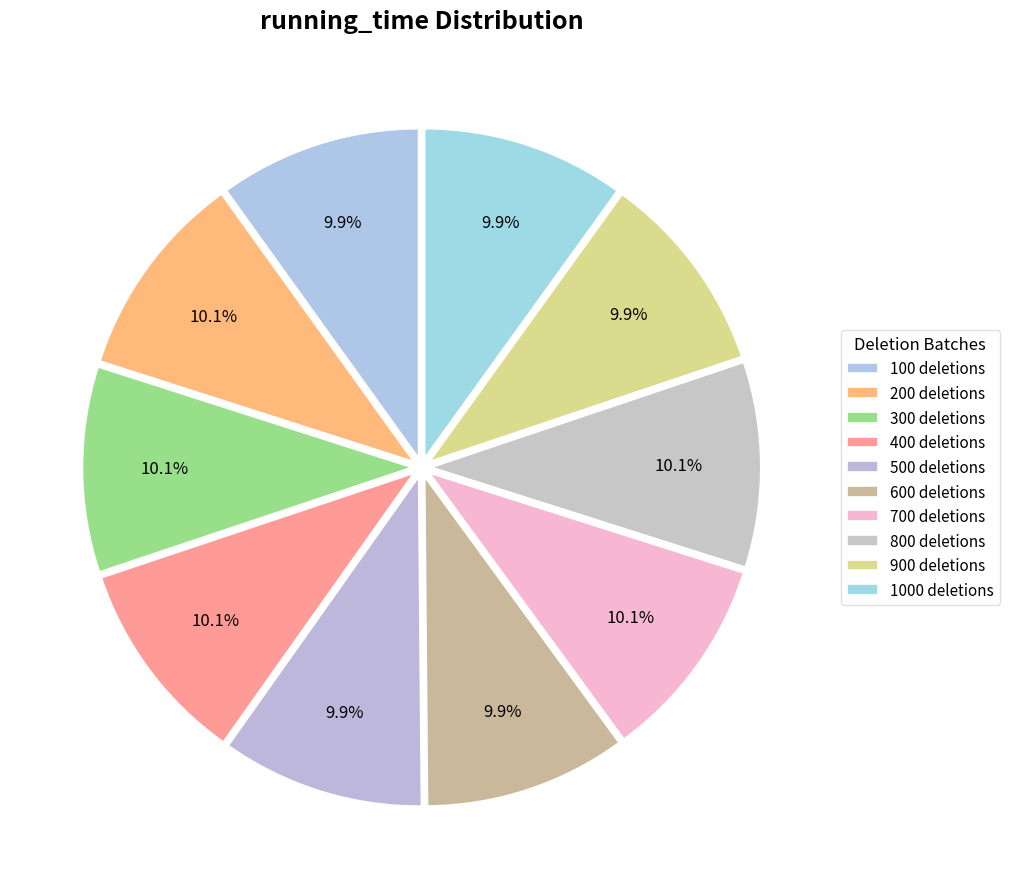

Which slice is the smallest?

900 deletions